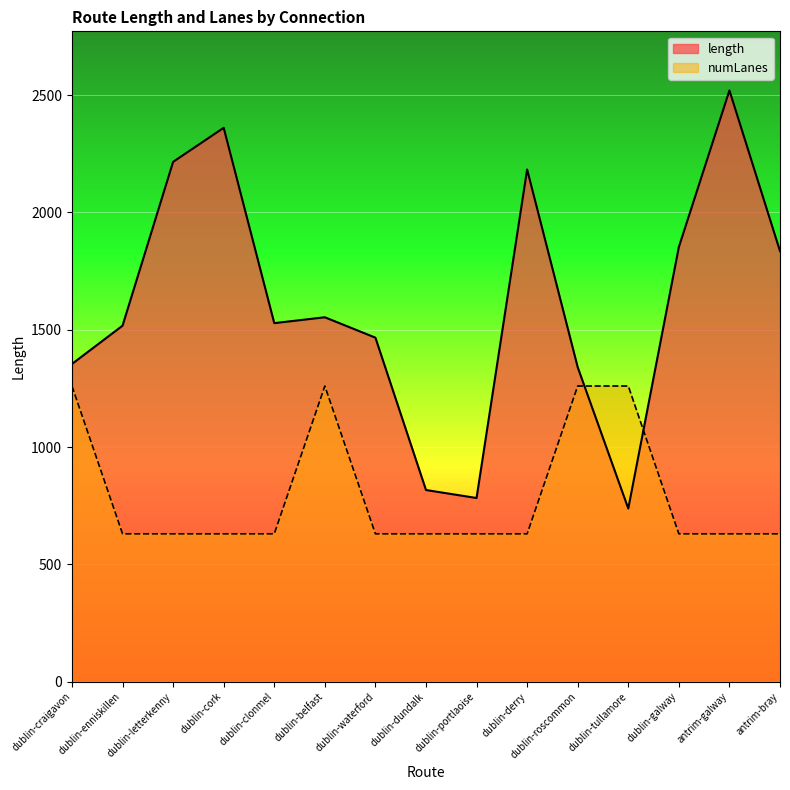

Reading left to right, transcribe all the data shown in this chart.

length: 1354.0	1517.1	2215.6	2360.6	1528.0	1553.0	1466.1	816.6	782.6	2183.0	1339.9	737.8	1852.6	2519.9	1835.0
numLanes: 1259.9	630.0	630.0	630.0	630.0	1259.9	630.0	630.0	630.0	630.0	1259.9	1259.9	630.0	630.0	630.0